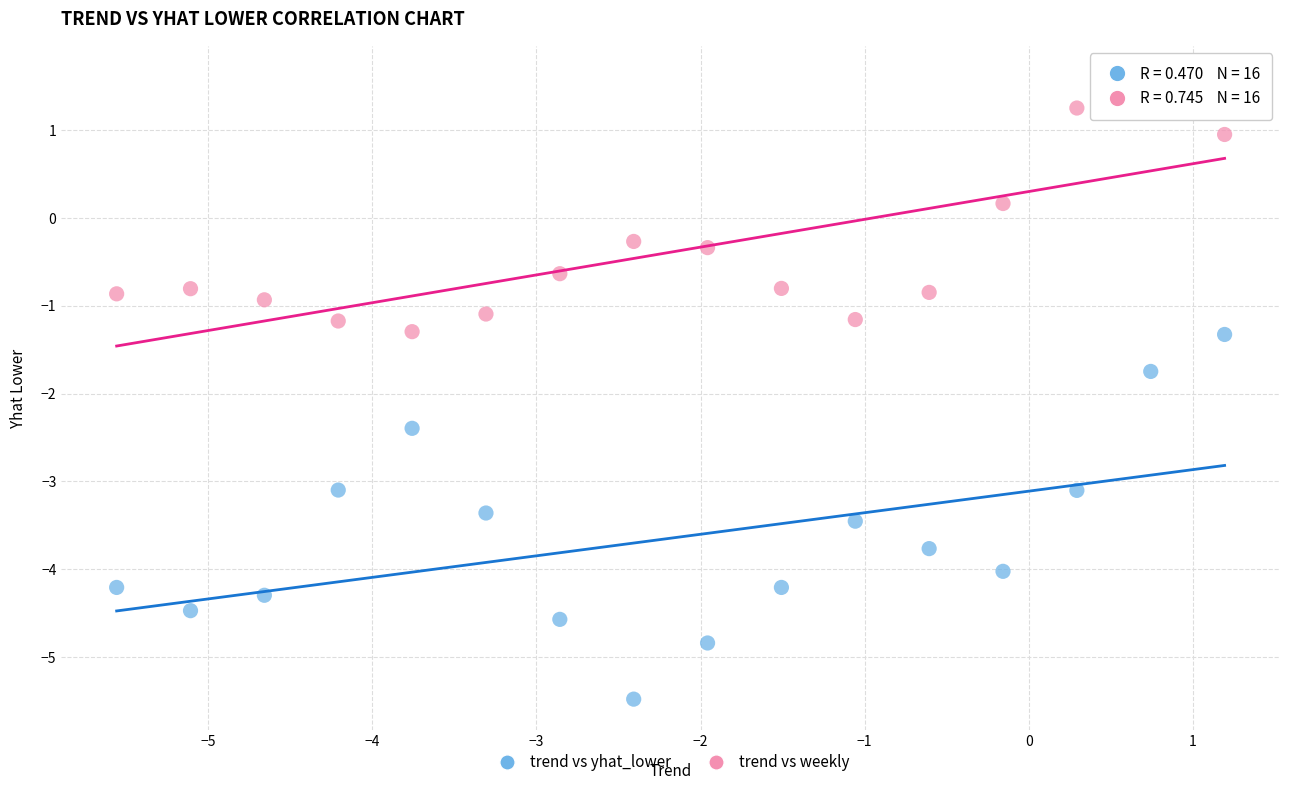

What are all the series names shown in the legend?

trend vs yhat_lower, trend vs weekly